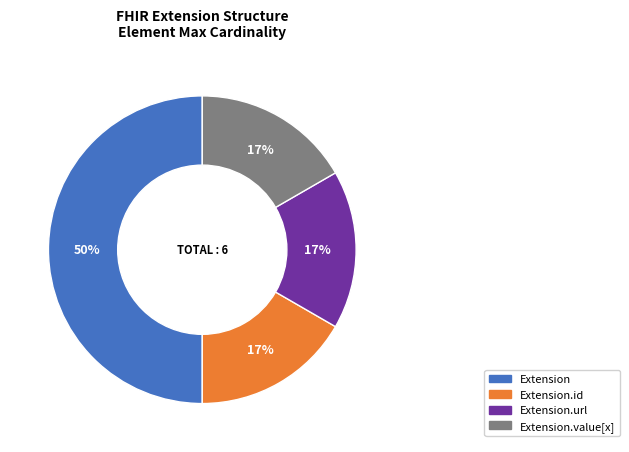

To the nearest percent, what is the average slice percentage?

25%